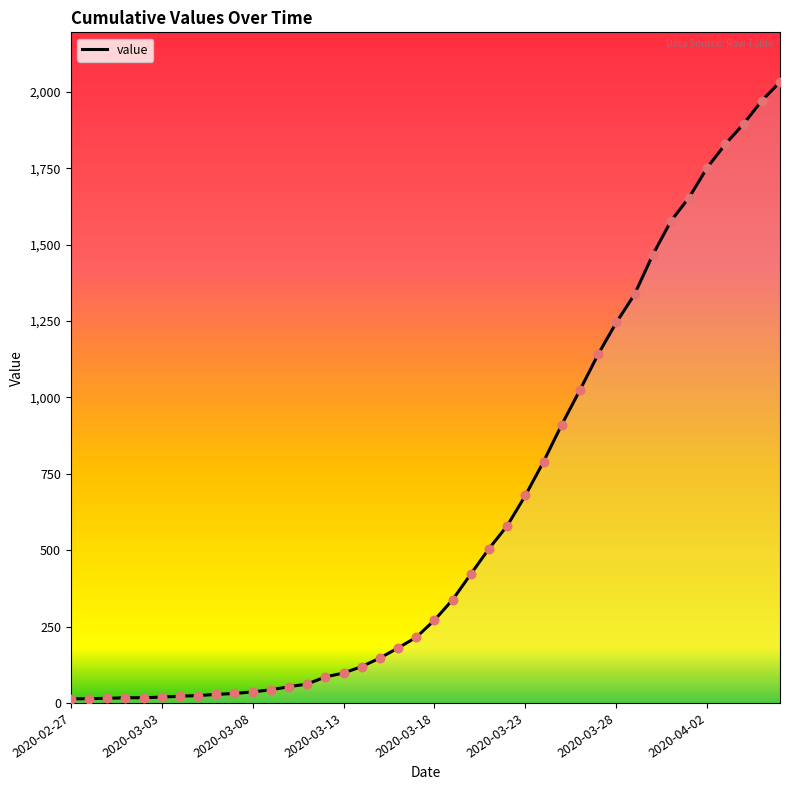

What is the difference between the maximum and minimum values?

2019